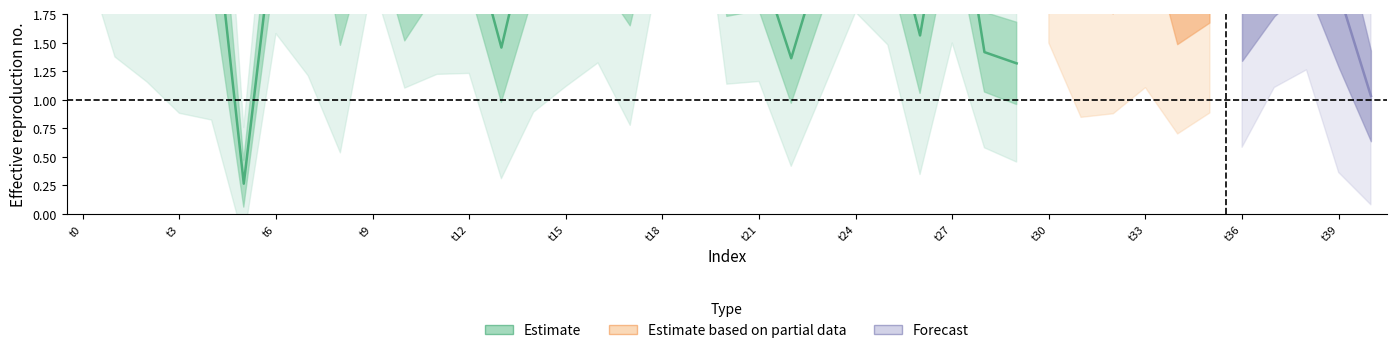

How many points are lower than both their immediate neighbors (excluding endpoints)?

10